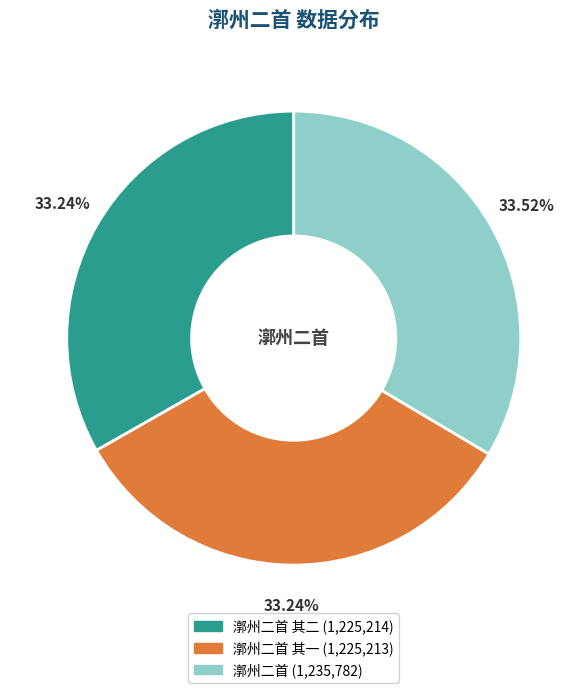

Is the sum of 漷州二首 其一 (1,225,213) and 漷州二首 (1,235,782) greater than half?

Yes